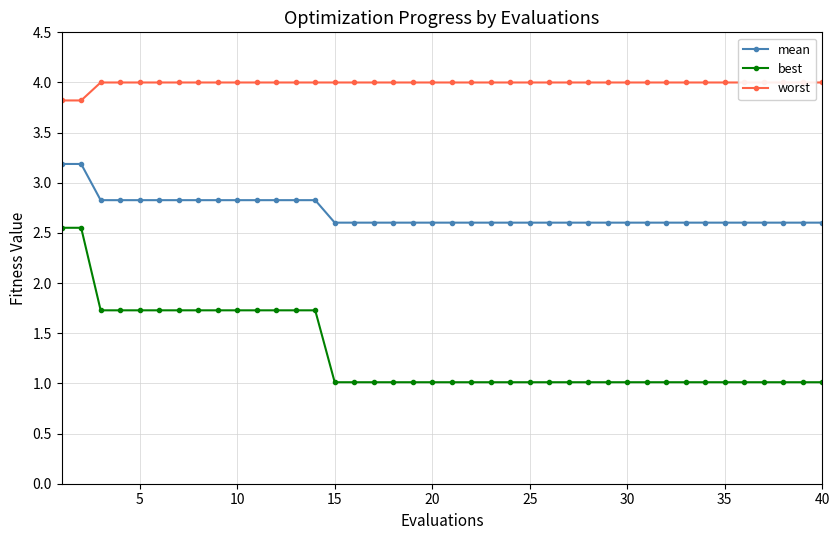

True or false: worst has more than 1 interior local peaks.

False